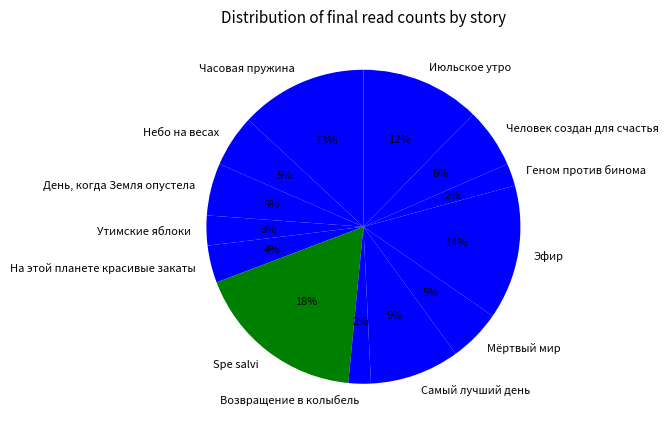

Do Spe salvi and Самый лучший день together represent more than half of the pie?

No